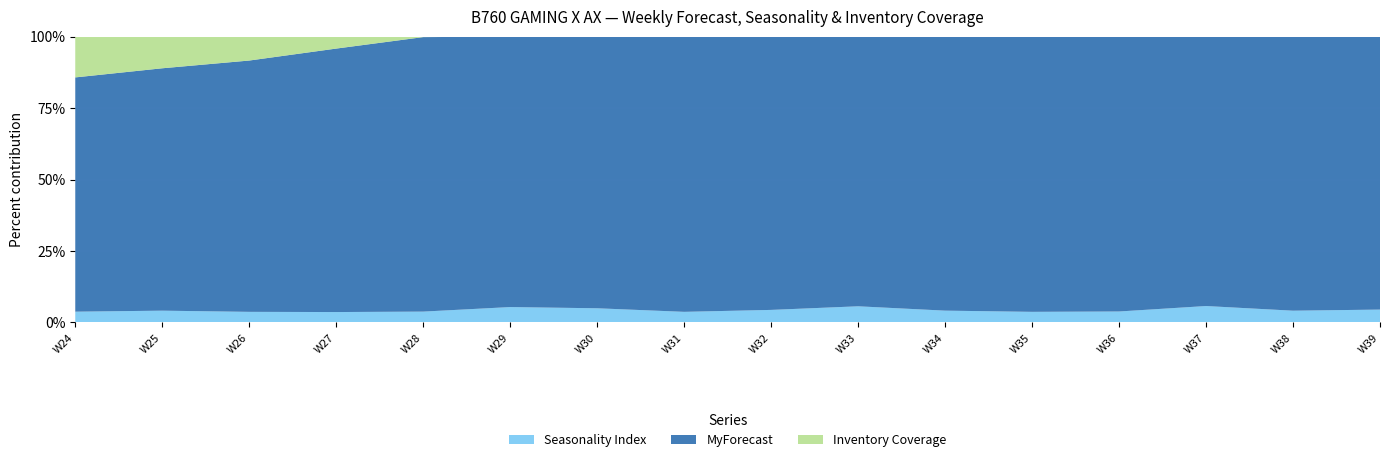

Reading left to right, what are all the values shown in this chart?

Seasonality Index: 1.1	1.1	0.9	0.9	1.0	1.1	1.1	0.8	0.9	1.2	0.9	0.8	0.8	1.2	0.9	0.8
MyForecast: 23.0	23.0	22.0	23.0	25.0	20.0	22.0	22.0	20.0	20.0	22.0	22.0	20.0	19.0	20.0	18.0
Inventory Coverage: 4.0	3.0	2.1	1.0	0.0	0.0	0.0	0.0	0.0	0.0	0.0	0.0	0.0	0.0	0.0	0.0